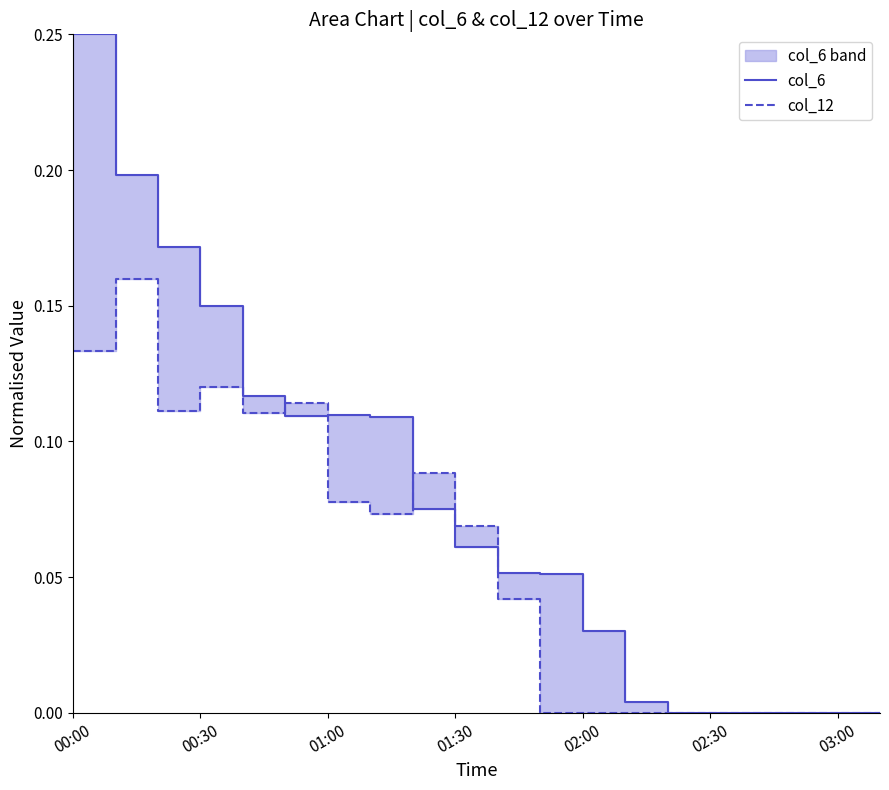

True or false: col_12 has a value of 0.0 at 03:00.

True